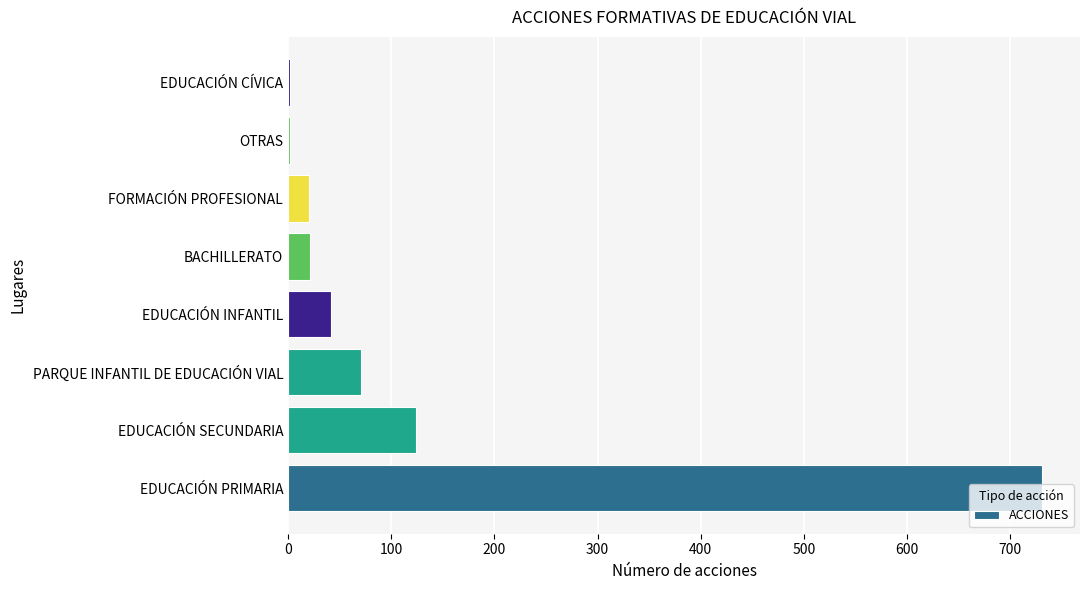

What is the maximum value shown in the chart?

731